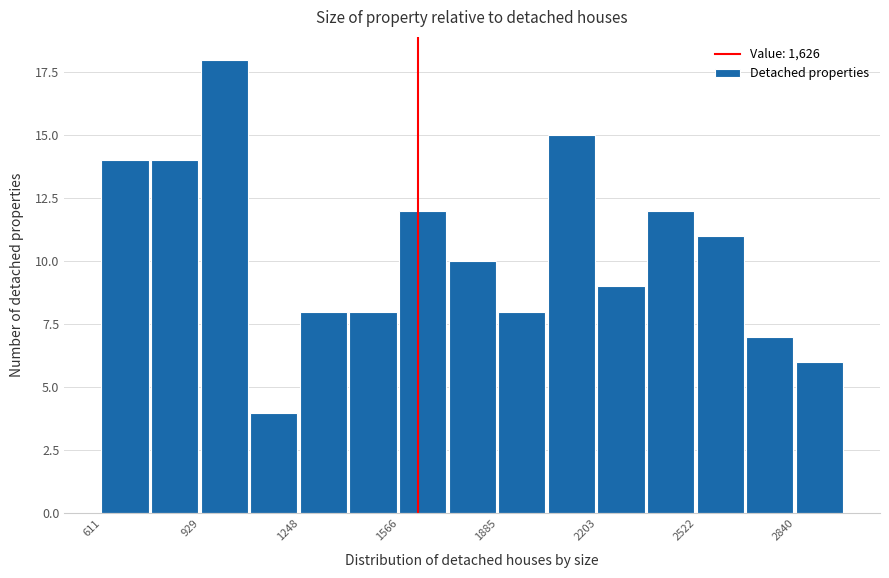

Read against the x-axis, roughly where is the centre of the tallest bar?

1000